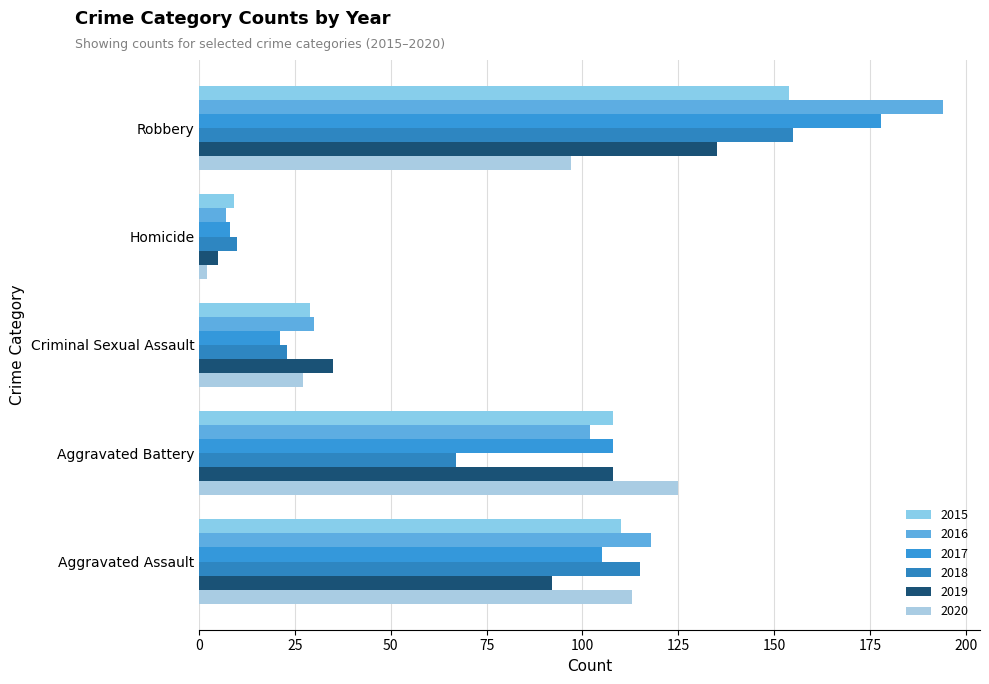

What is the total value across all series at Homicide?

41